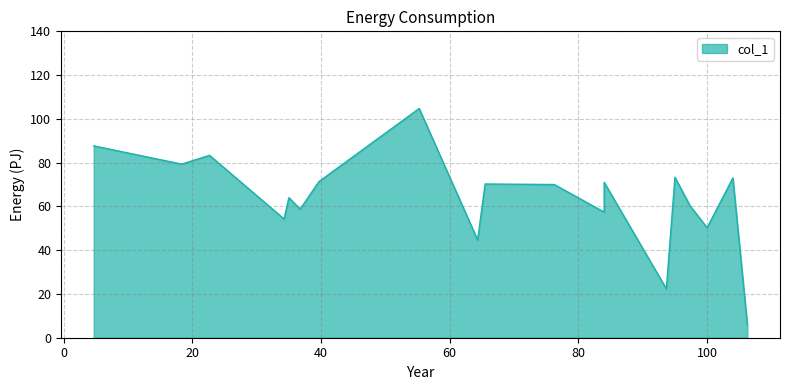

What is the difference between the maximum and minimum values?

98.8